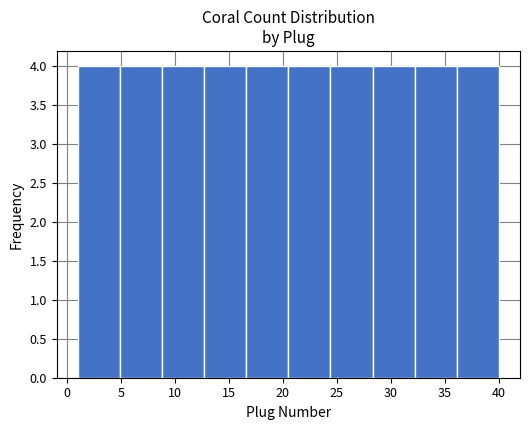

Reading left to right, list every bar in this chart as the range it spans on the x-axis followed by its height. Neither the bar edges nor the heights are printed on the chart, so give them approximately, as read against the axes.

1.0 to 4.9: 4
4.9 to 8.8: 4
8.8 to 12.7: 4
12.7 to 16.6: 4
16.6 to 20.5: 4
20.5 to 24.4: 4
24.4 to 28.3: 4
28.3 to 32.2: 4
32.2 to 36.1: 4
36.1 to 40.0: 4